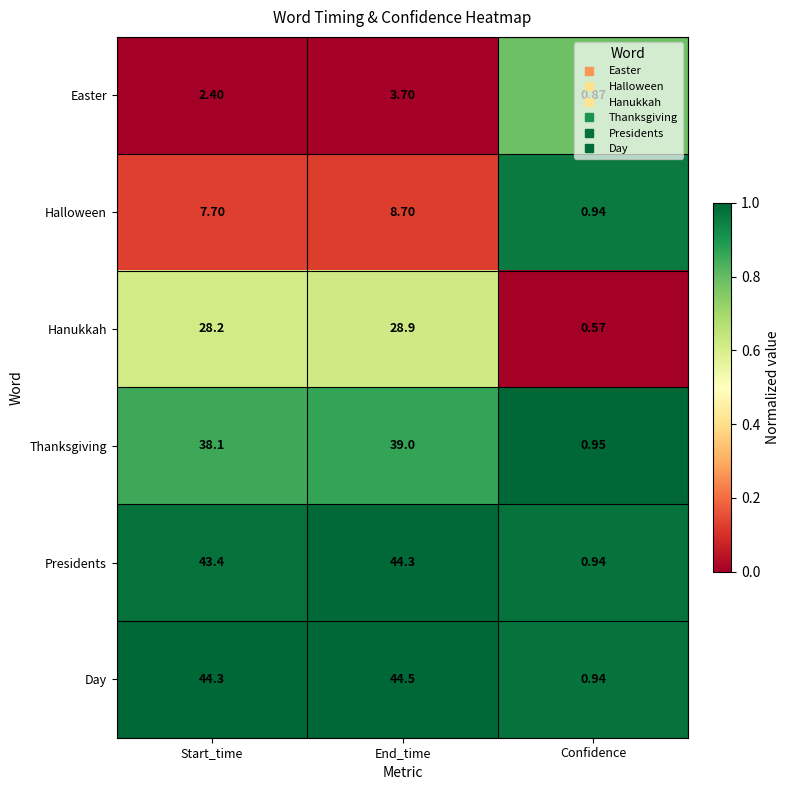

At which label is Thanksgiving closest to 19?

Confidence